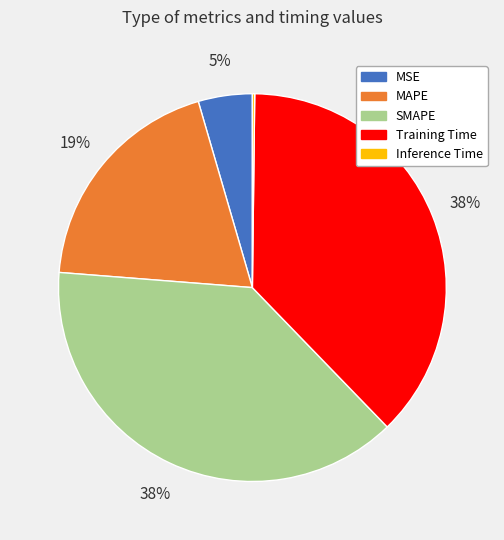

What percentage is the SMAPE slice, to the nearest percent?

38%